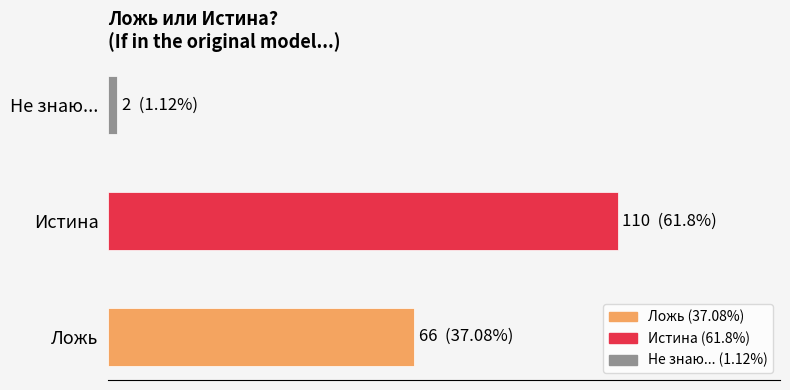

Are the bars horizontal?

Yes